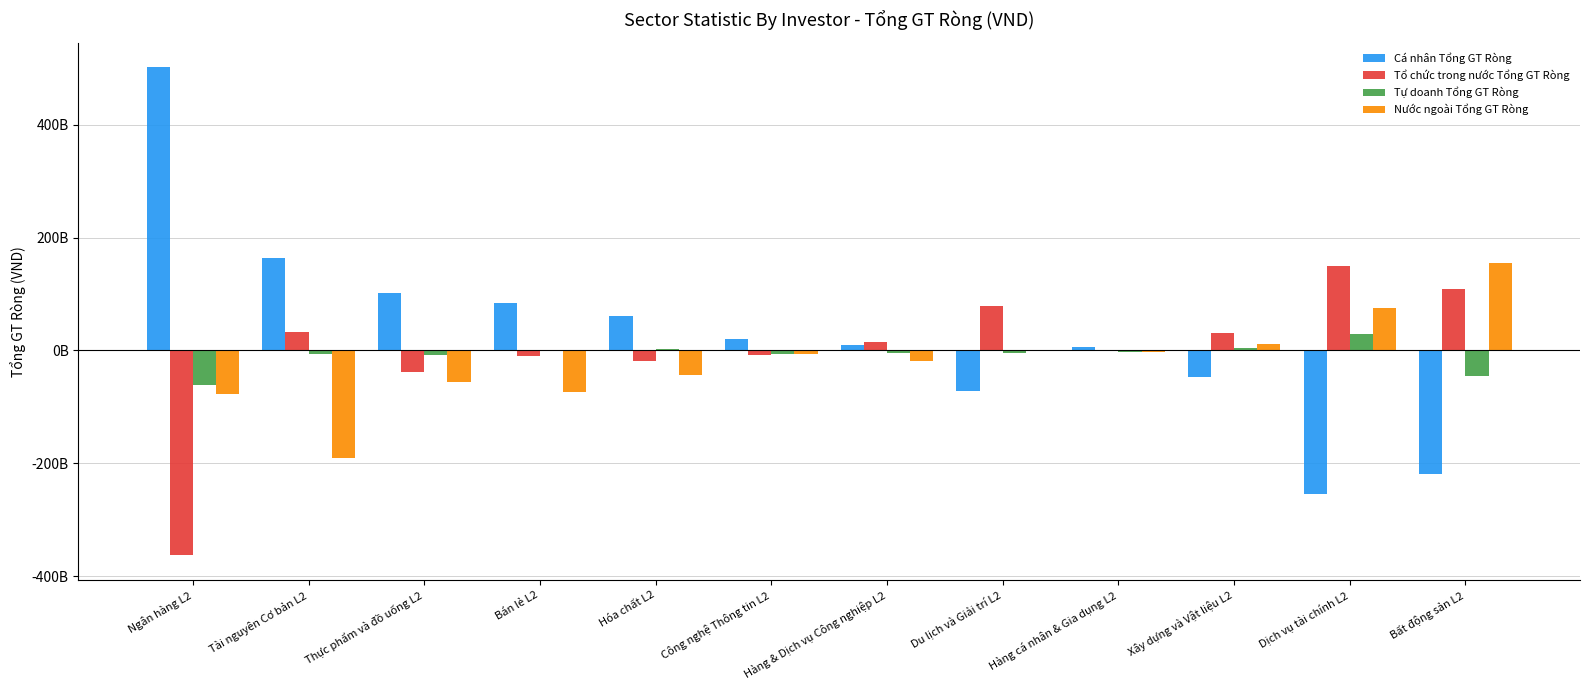

The Tổ chức trong nước Tổng GT Ròng series shows -13737337287 at Công nghệ Thông tin L2. True or false?

False